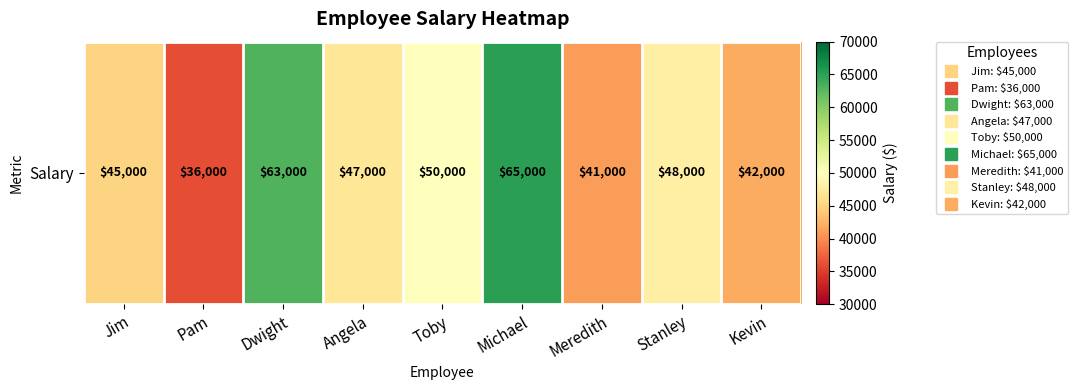

Count the number of categories in the chart.

9